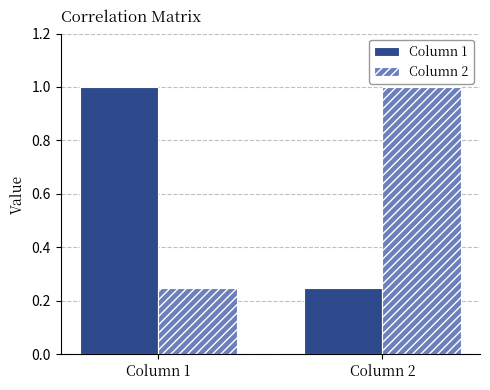

What is the total value across all series at Column 1?

1.2